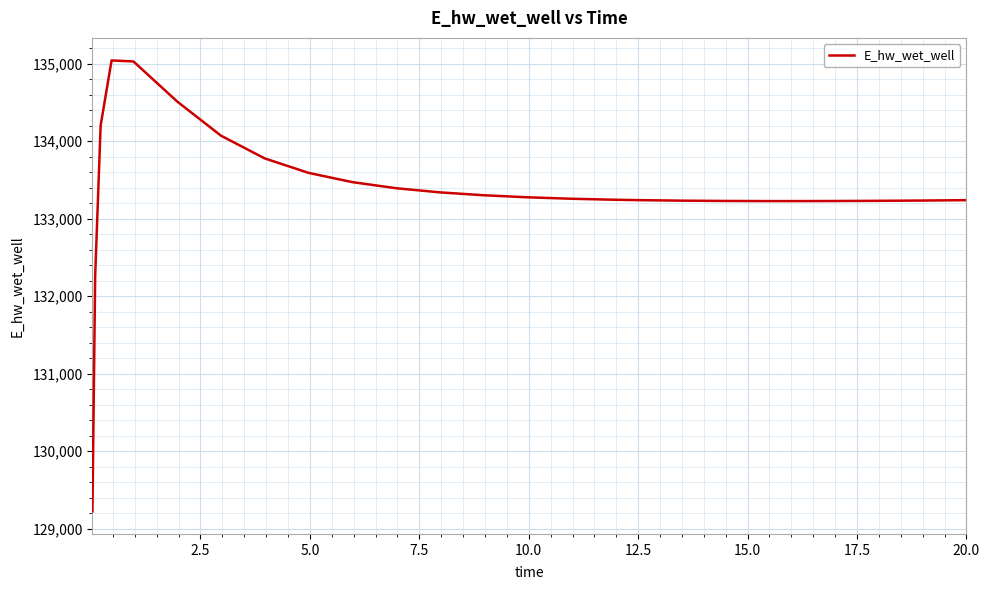

What is the greatest value displayed?

135041.6